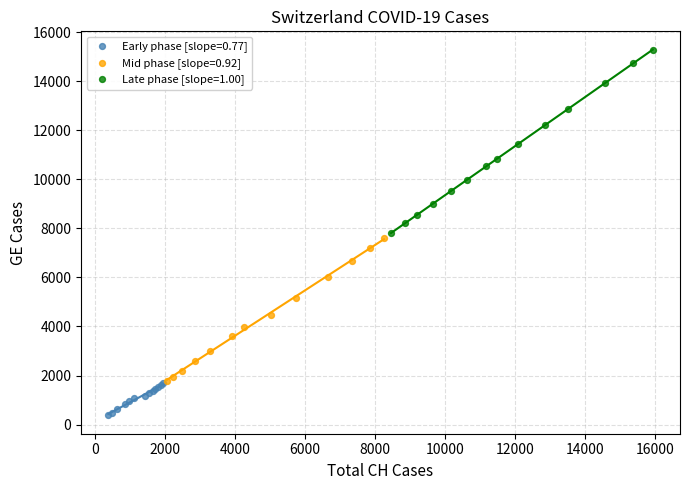

What are all the series names shown in the legend?

Early phase [slope=0.77], Mid phase [slope=0.92], Late phase [slope=1.00]